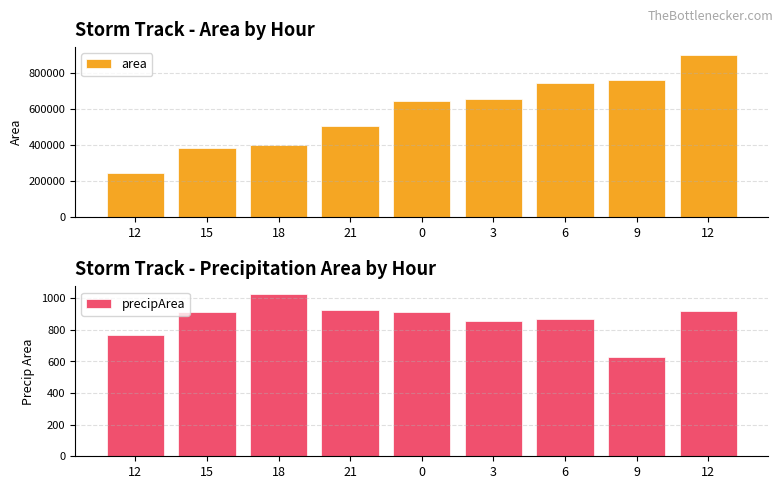

How many series are shown in this chart?

2